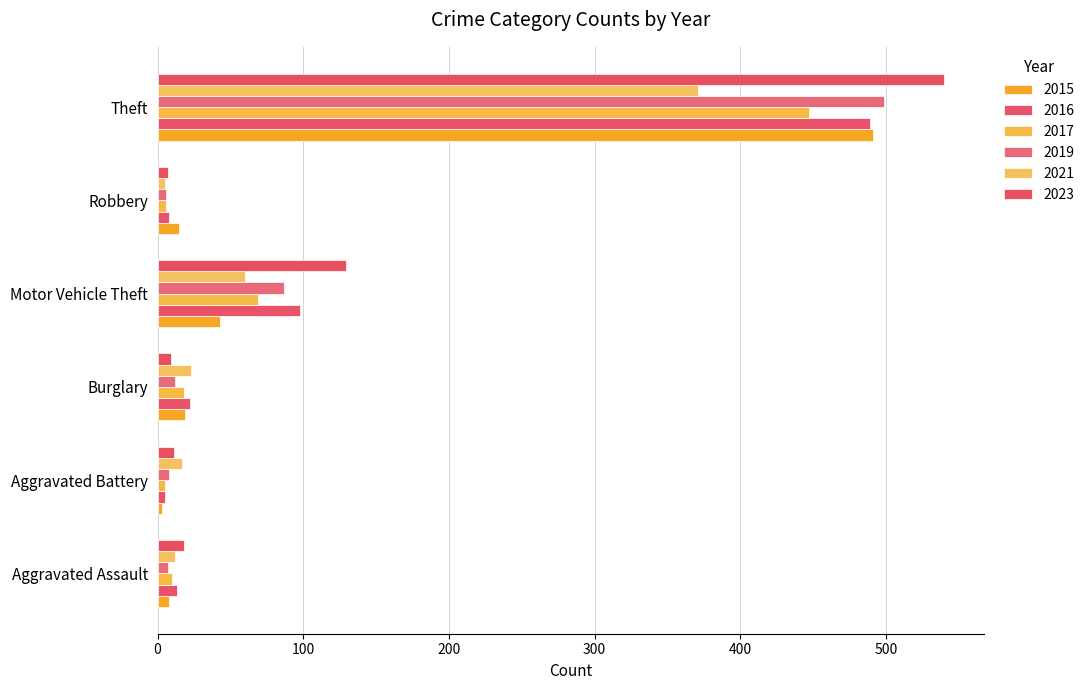

Count the number of data series in this chart.

6